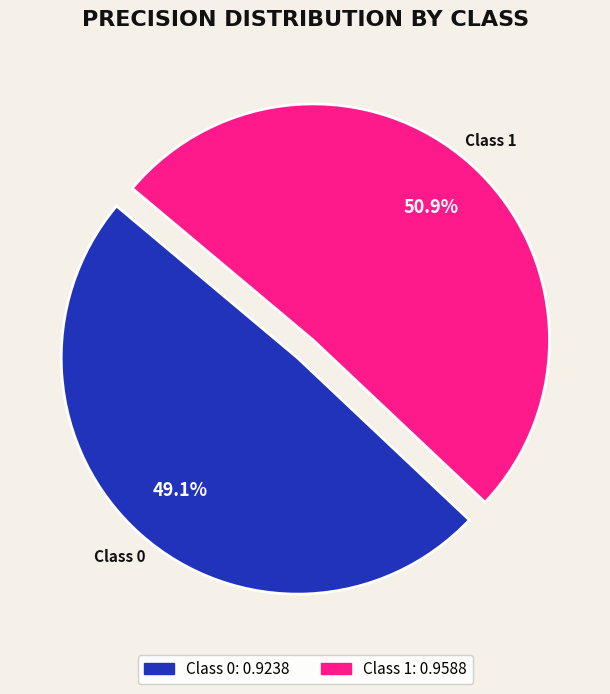

Is there a majority slice in this chart?

Yes